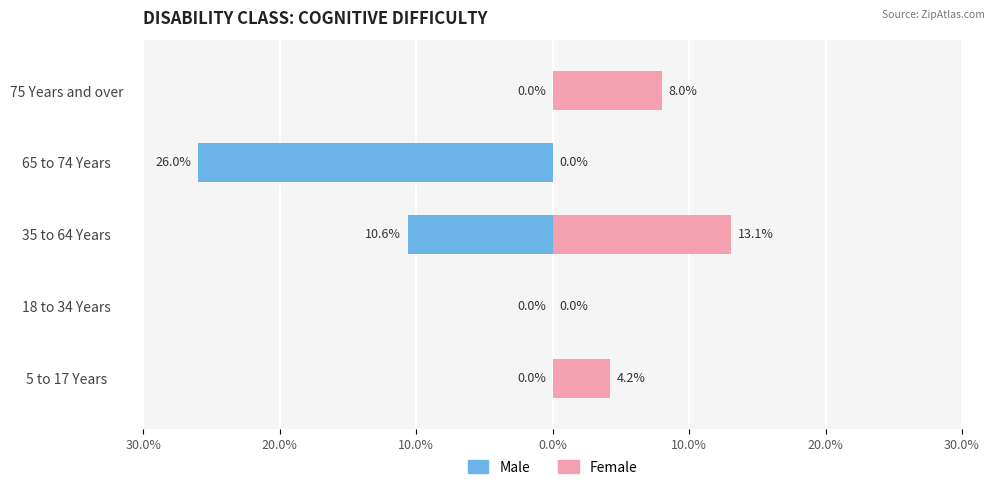

Reading left to right, transcribe all the data shown in this chart.

Male: 0.0	0.0	-10.6	-26.0	0.0
Female: 4.2	0.0	13.1	0.0	8.0